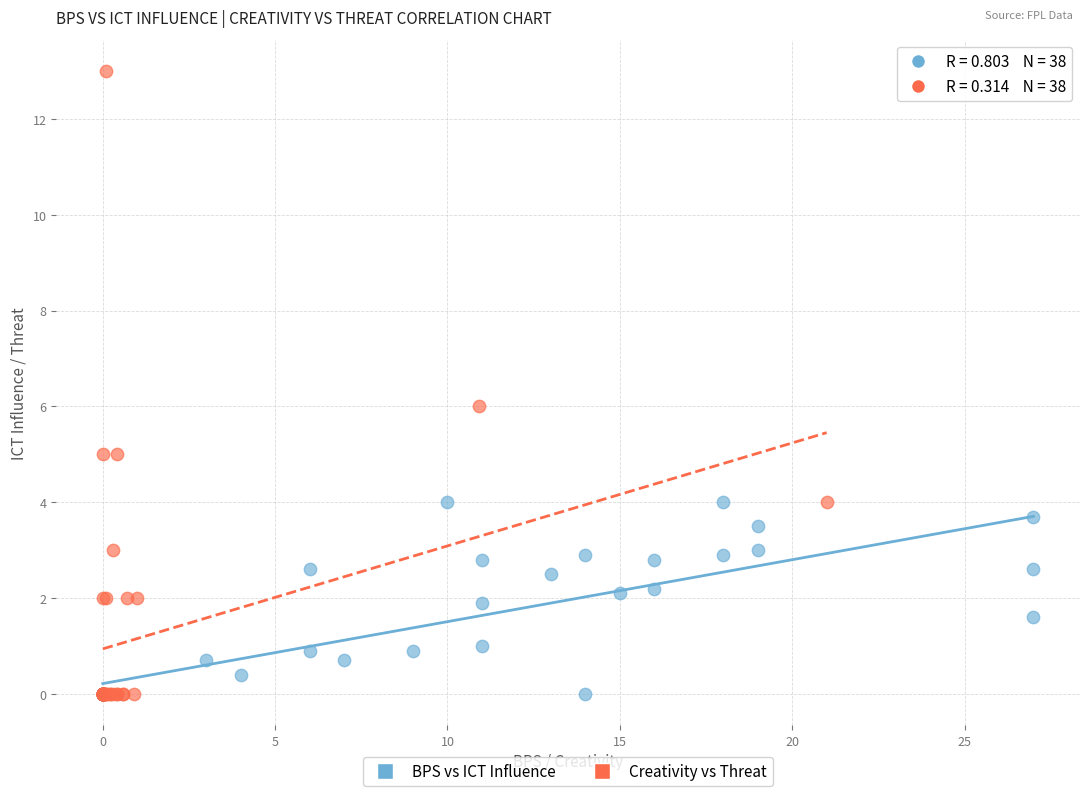

Which series has the widest spread of Y values?

Creativity vs Threat